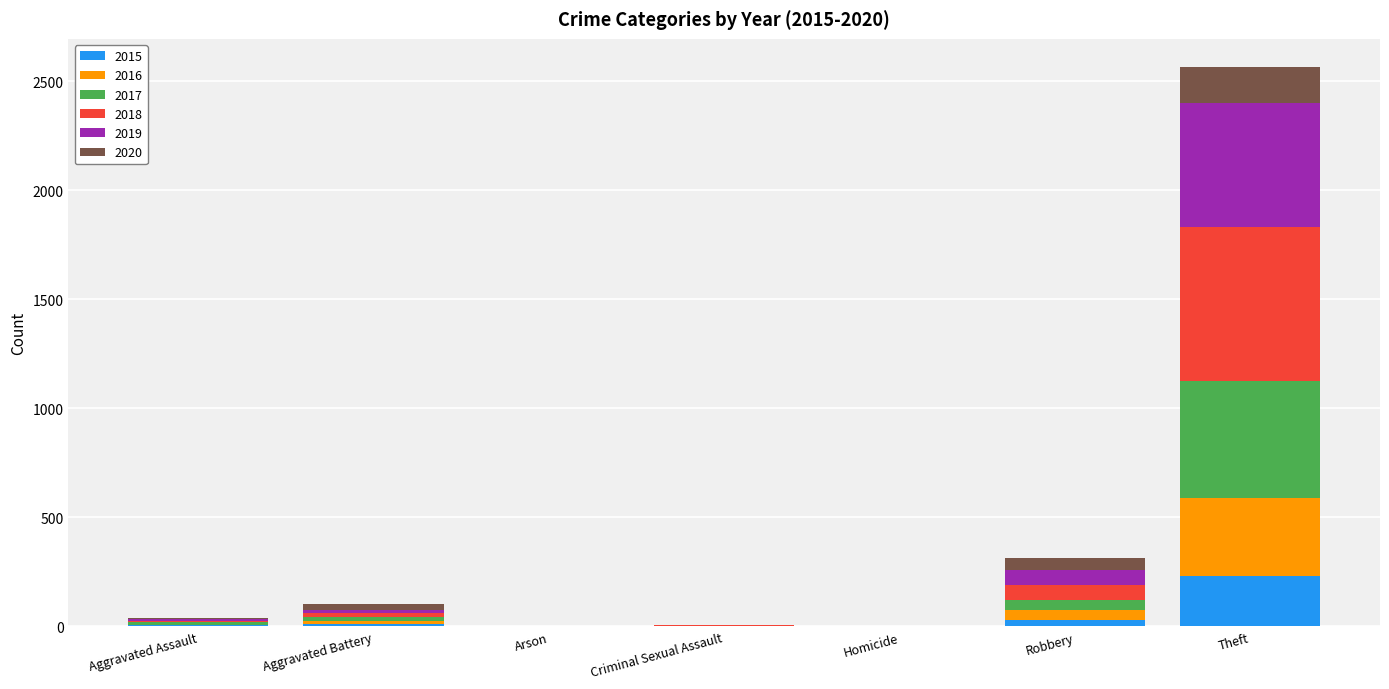

Are the bars horizontal?

No